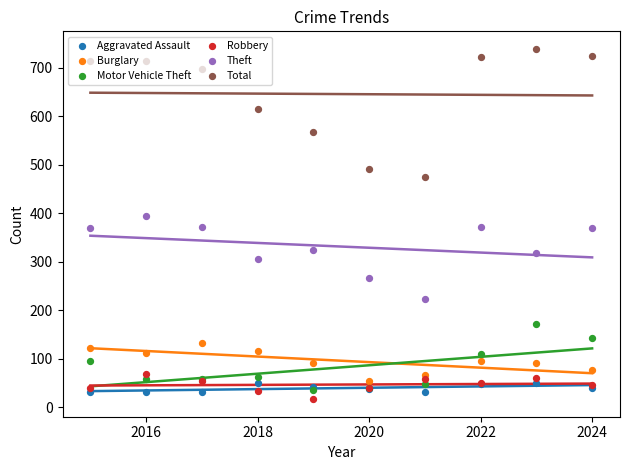

What is the total value across all series at 2016?

1381